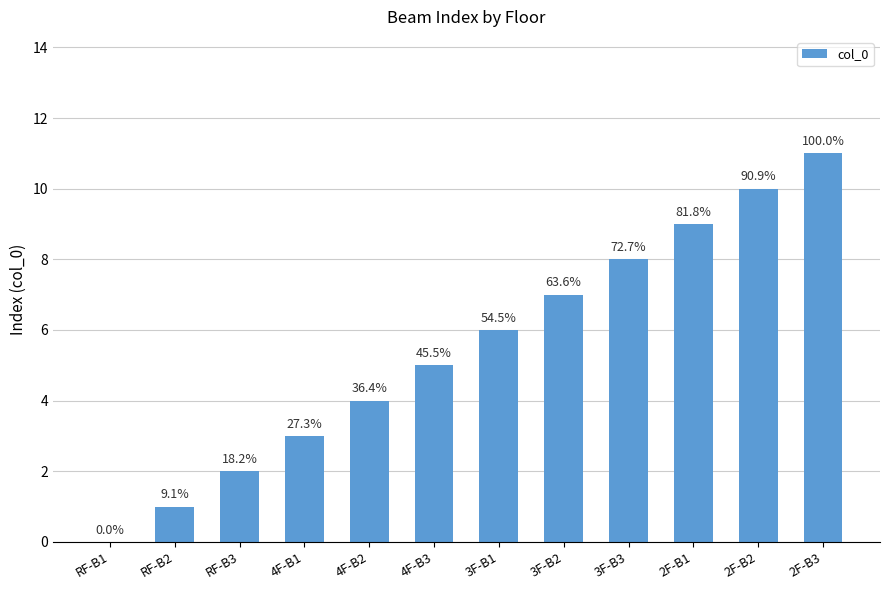

What is the change in value from 3F-B2 to 2F-B2?

+3